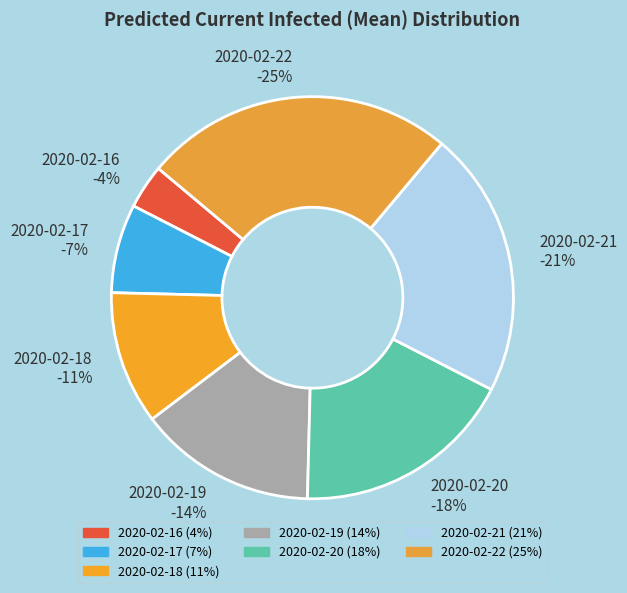

How many segments does this pie chart have?

7